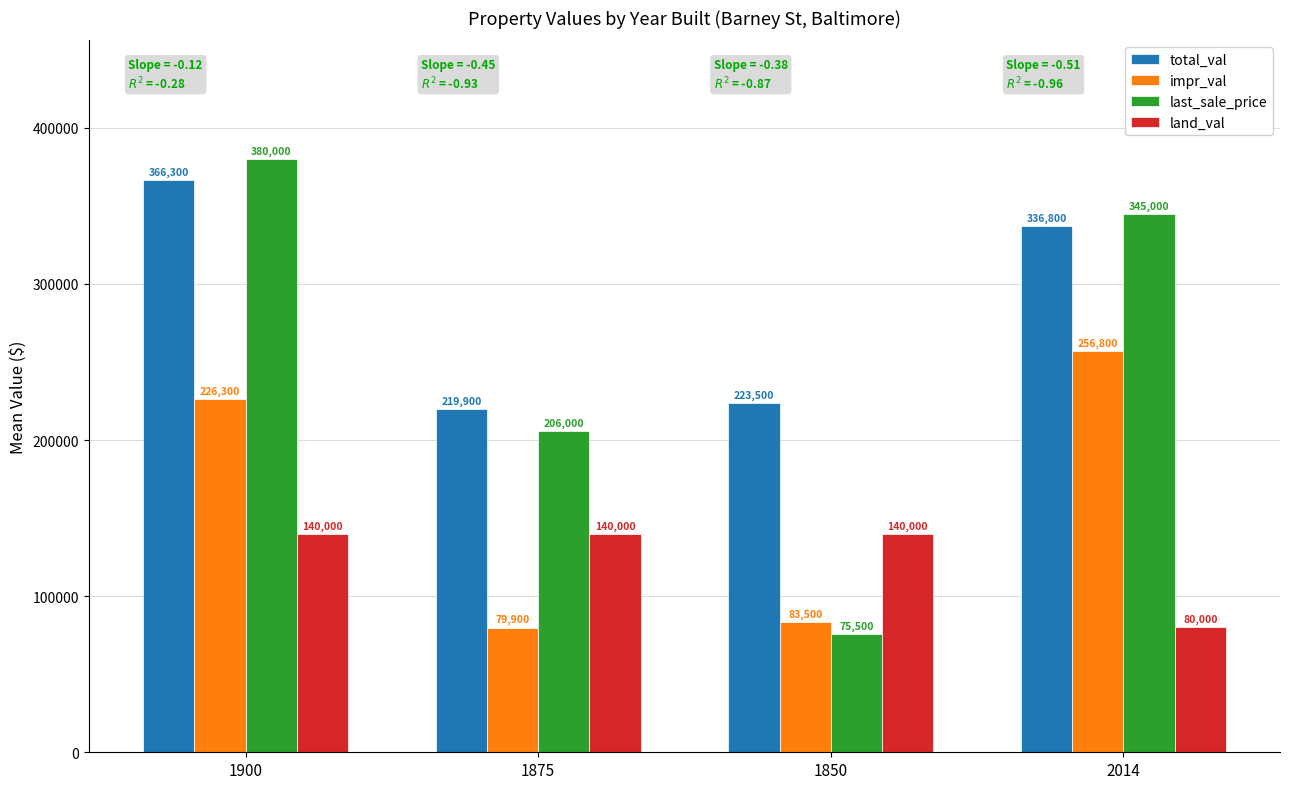

What is the sum of the last_sale_price values at 1900 and 2014?

725000